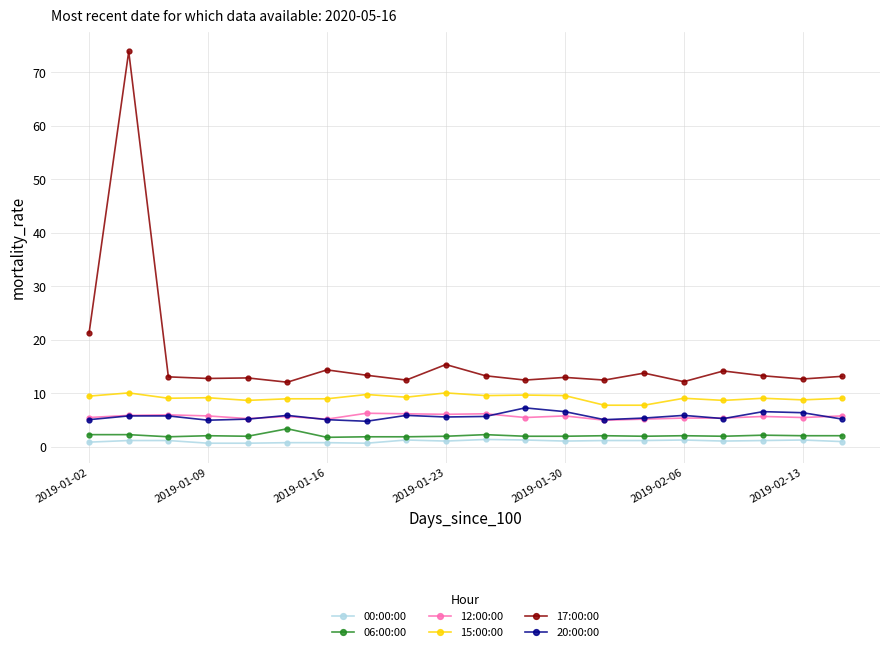

What is the value of the 15:00:00 point at the 14th from the left?

7.8